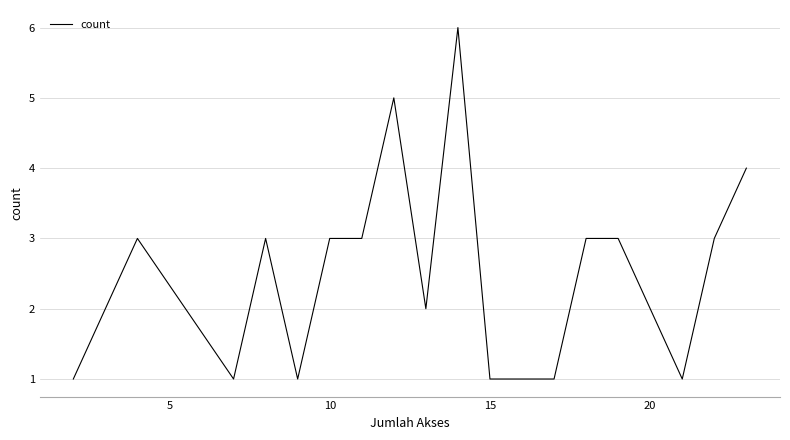

What is the difference between the maximum and minimum values?

5